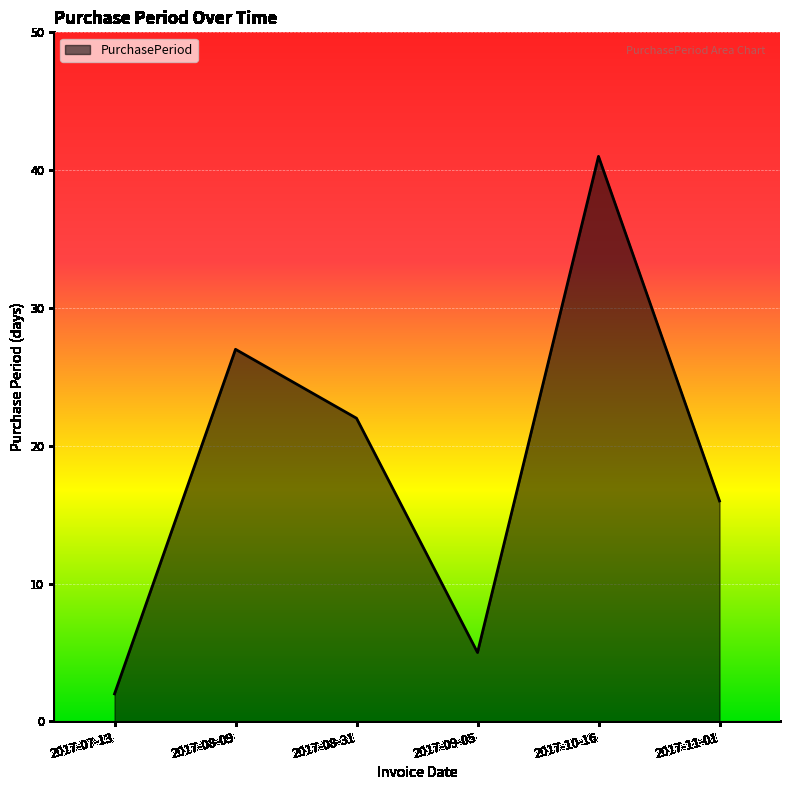

What is the average value?

19